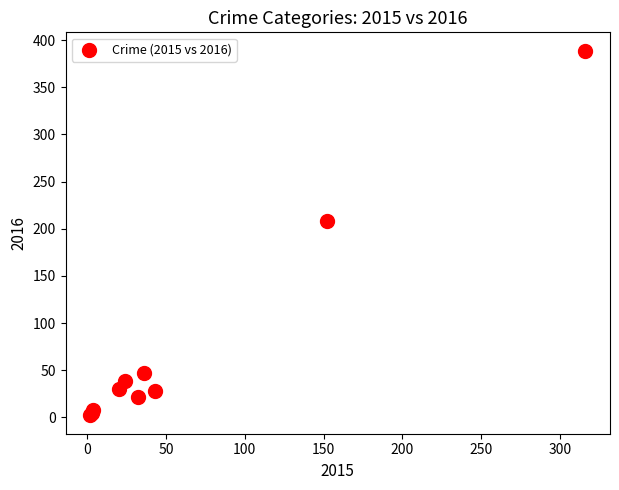

What Y value in the scatter plot is closest to 195?

208